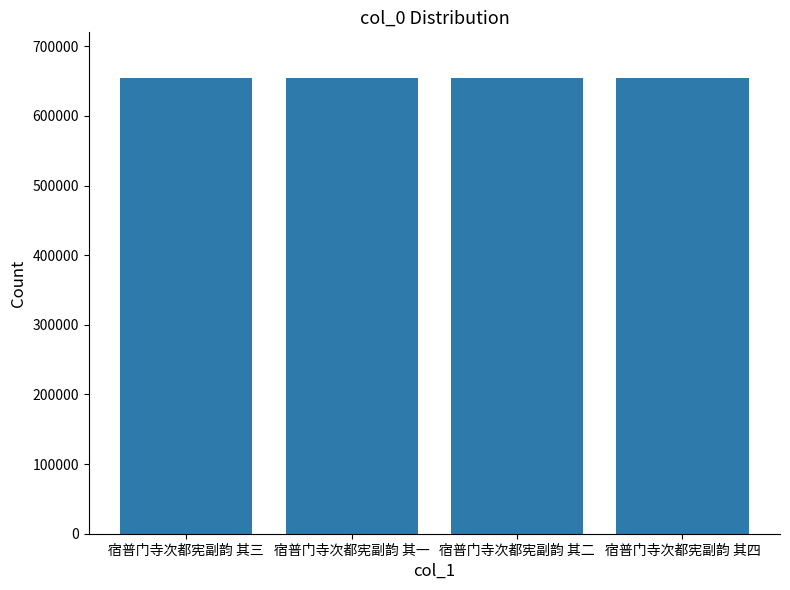

What is the label of the 3rd bar from the right?

宿普门寺次都宪副韵 其一